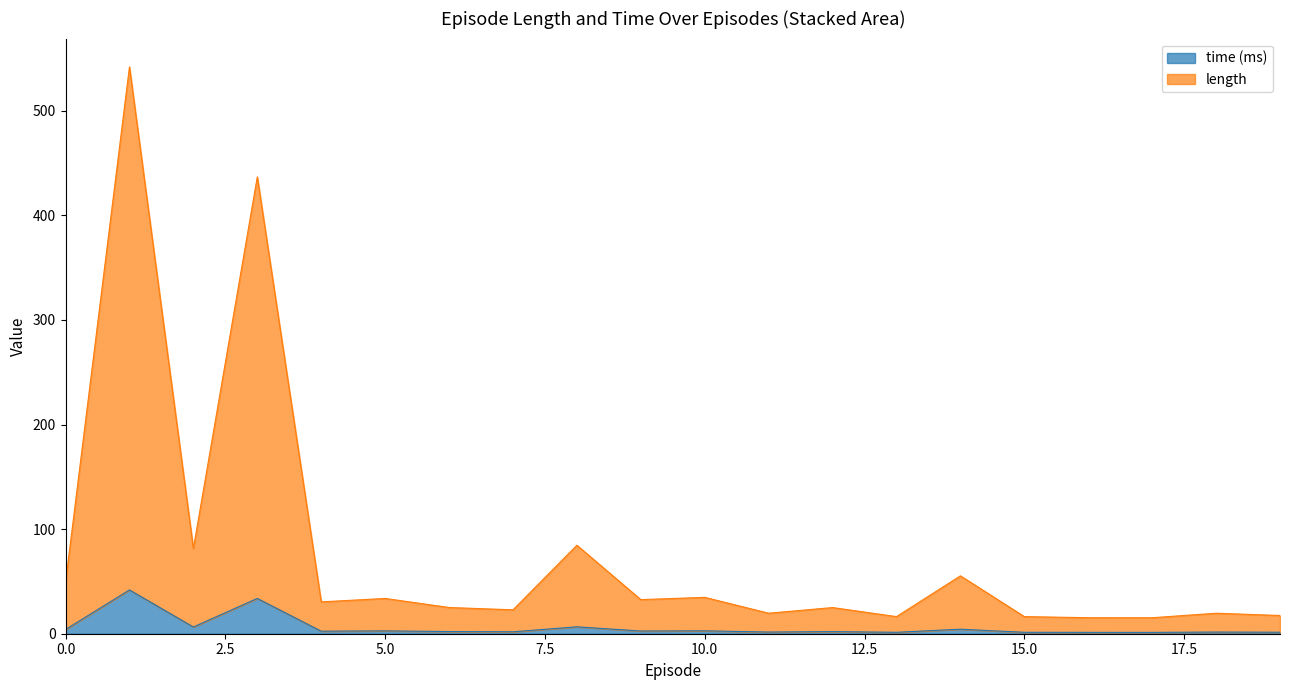

List the series in order of their overall mean, lowest first.

time, length